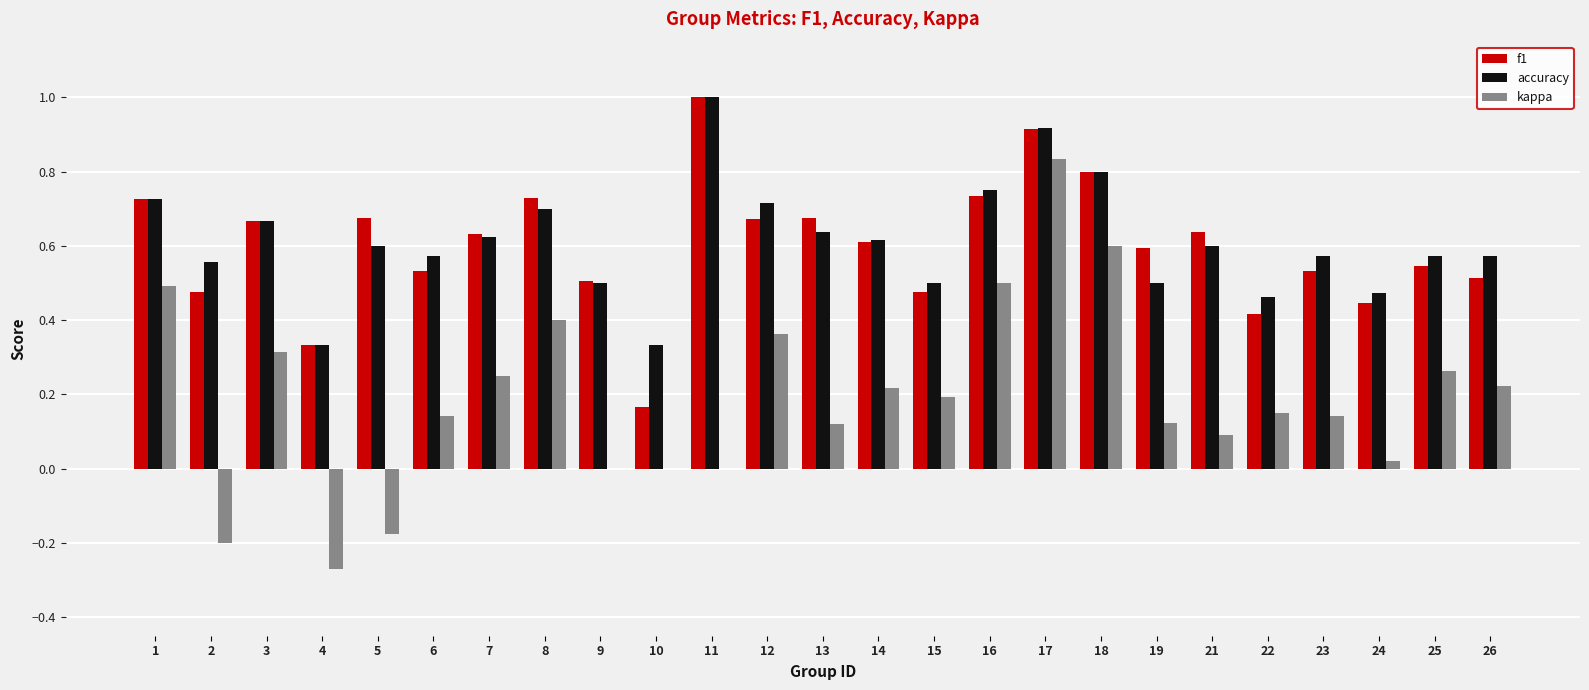

At which category is the sum across all series the highest?

17